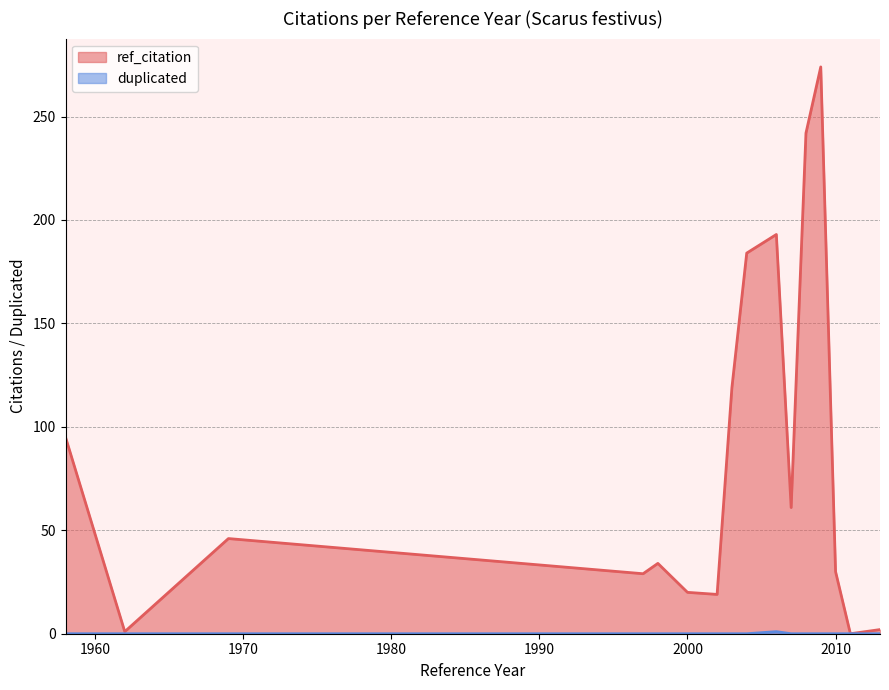

What is the maximum value shown in the chart?

274